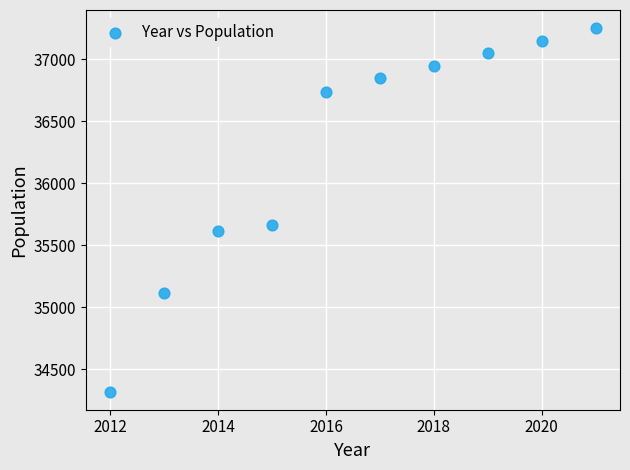

What Y value in the scatter plot is closest to 35786?

35664